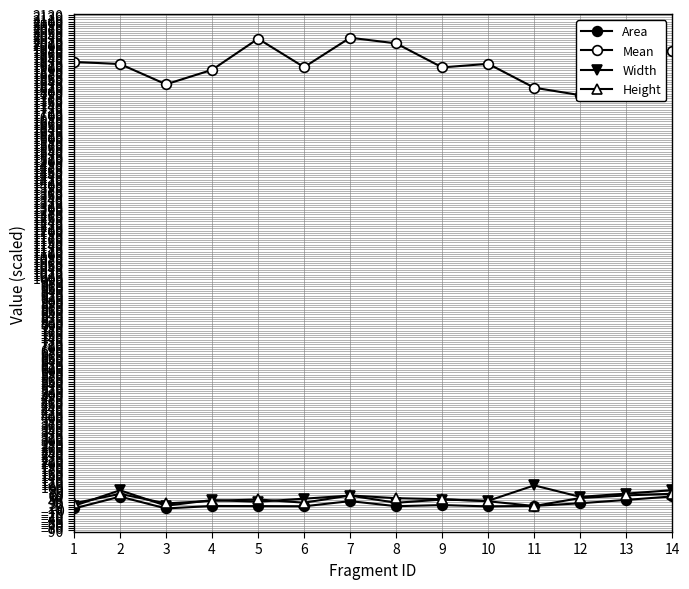

True or false: Width and Mean cross at least once.

False